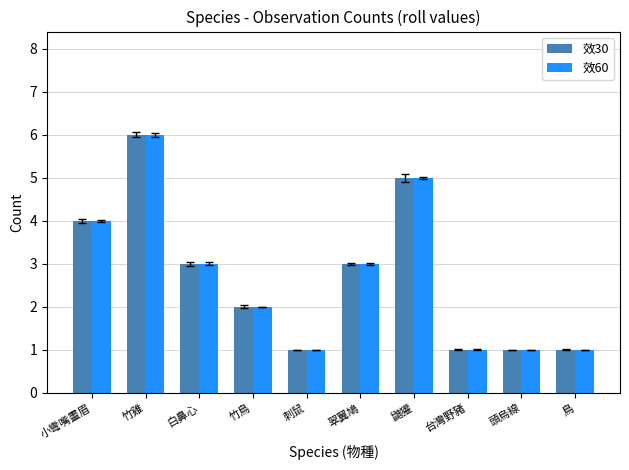

What is the difference between the maximum and minimum values in the 效30 series?

5